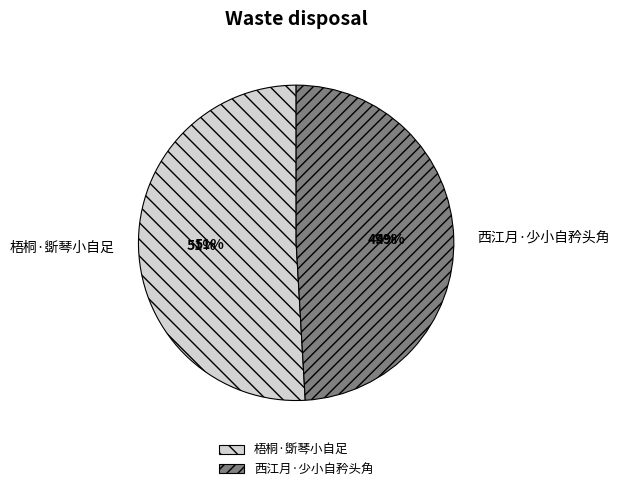

To the nearest percent, what is the difference between the largest and smallest slice percentages?

2%